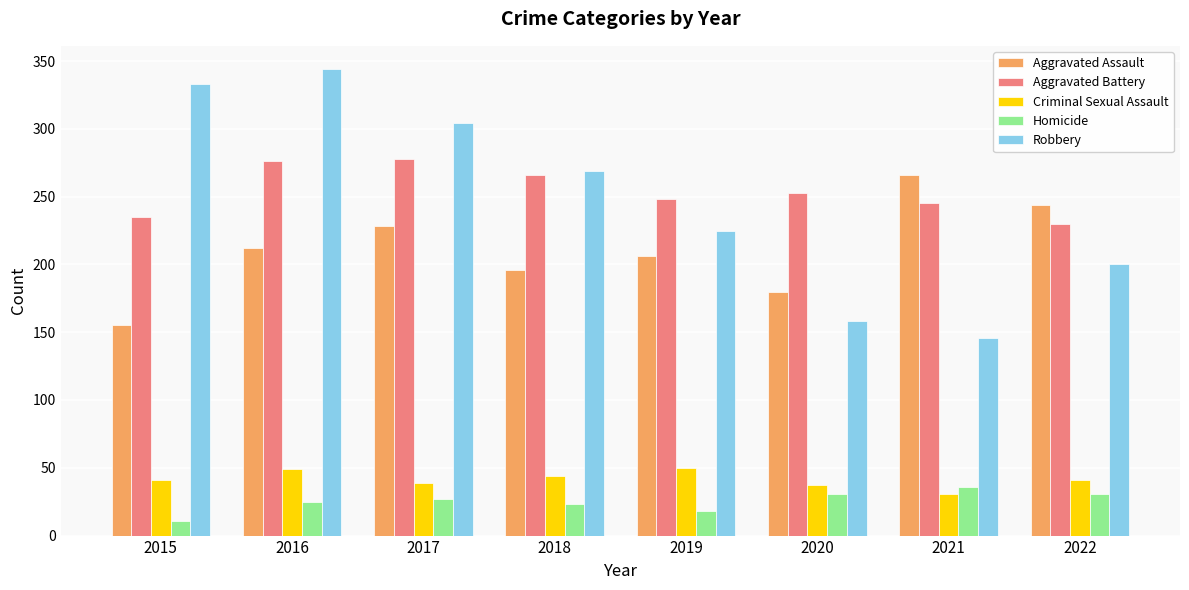

How many values in the Robbery series are below 269?

4